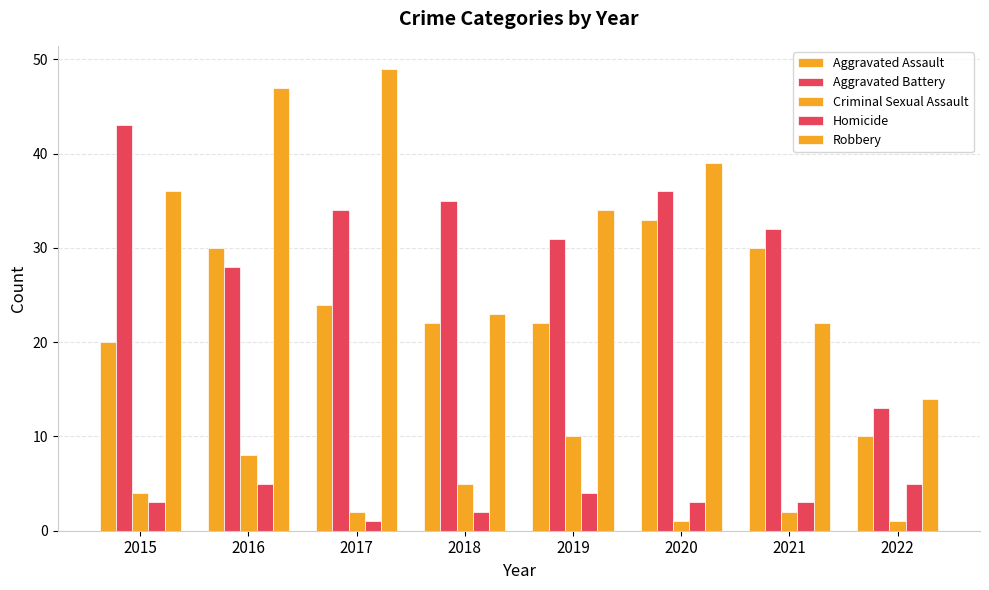

Is the value of Criminal Sexual Assault at 2020 greater than the value of Aggravated Battery at 2015?

No